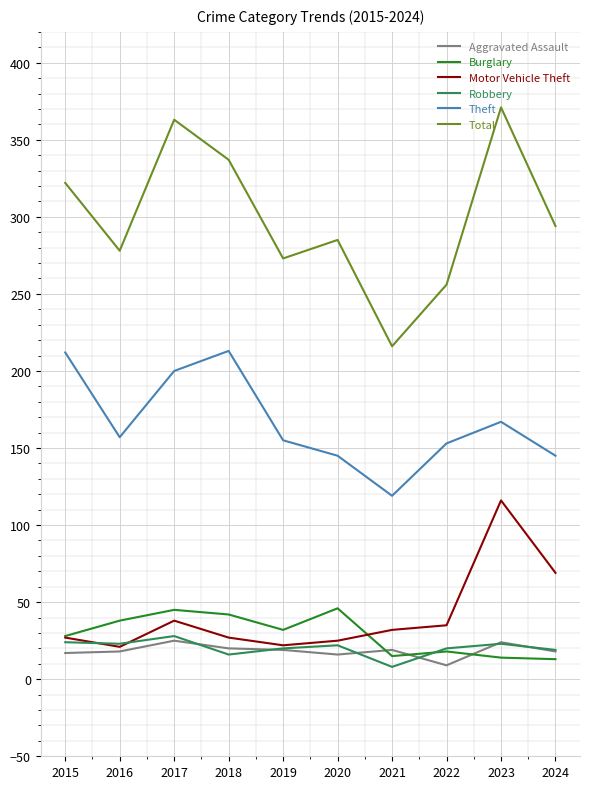

What is the sum of the Motor Vehicle Theft values at 2023 and 2020?

141